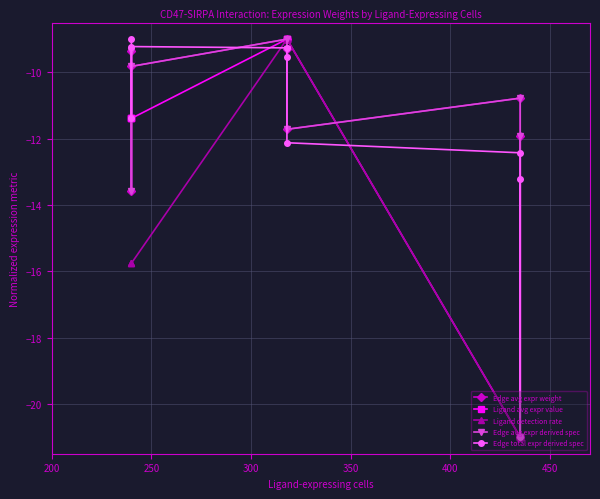

What is the smallest value displayed?

-21.0